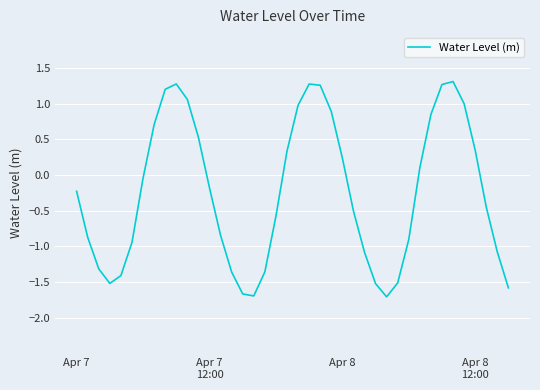

What is the smallest value displayed?

-1.7